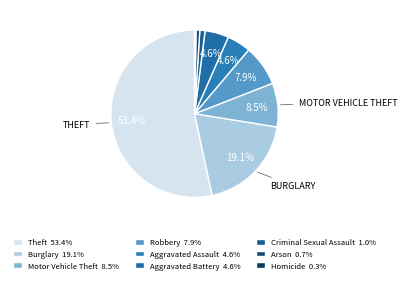

Does any single category account for the majority?

Yes